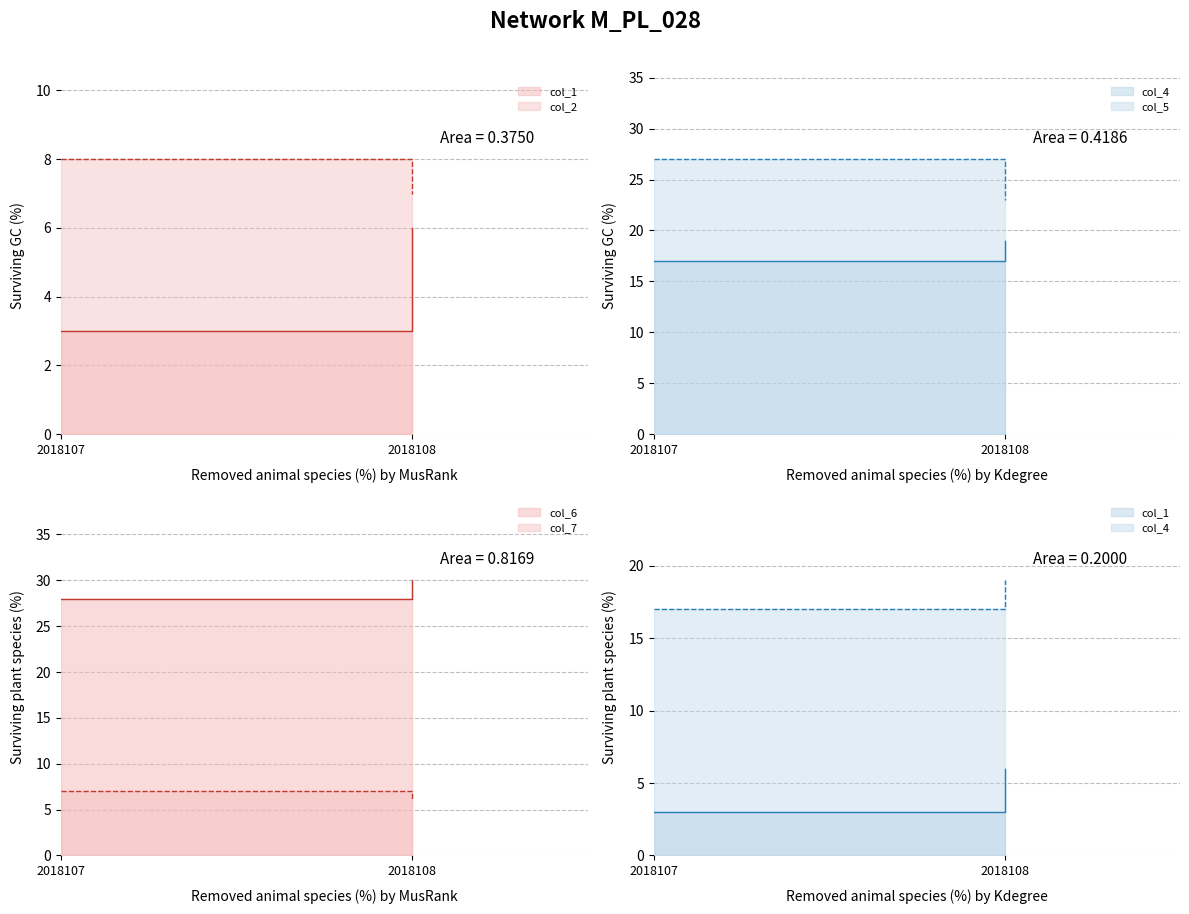

Rank the series by their maximum value, from lowest to highest.

col_1, col_7, col_2, col_4, col_5, col_6